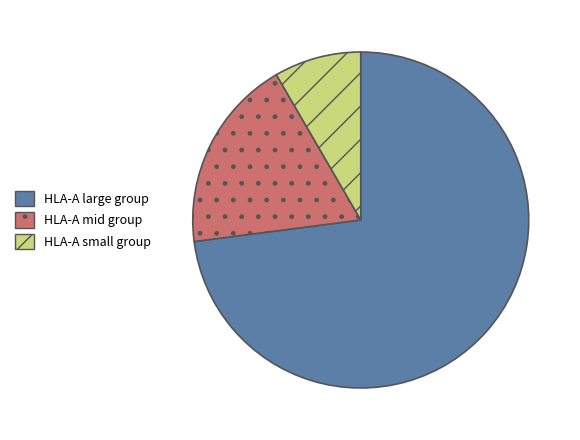

Rank the categories by value from highest to lowest.

HLA-A large group, HLA-A mid group, HLA-A small group